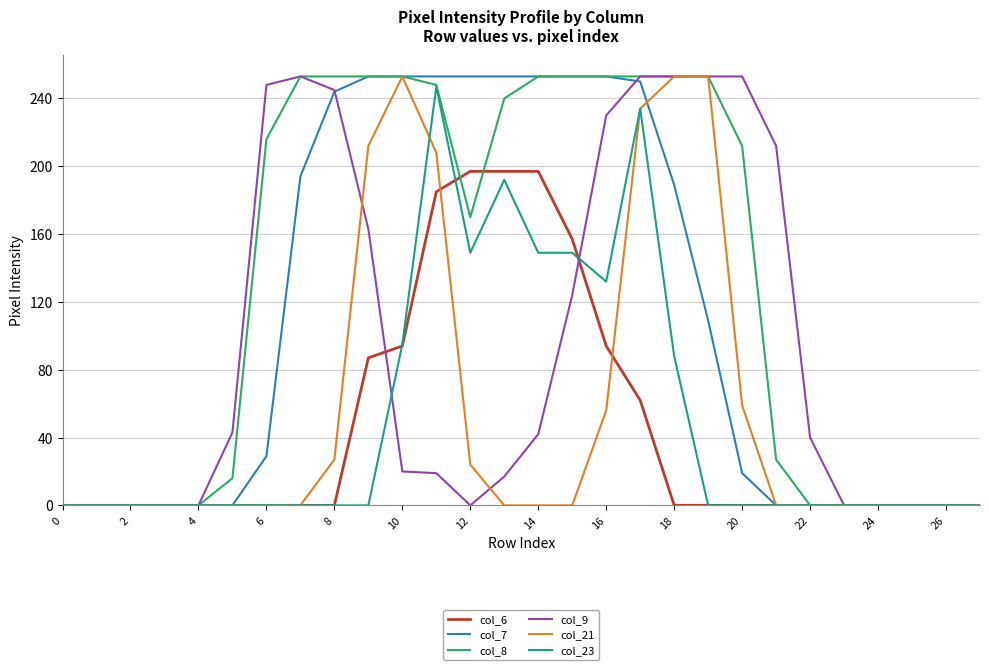

Does the chart display data point markers on the line(s)?

No